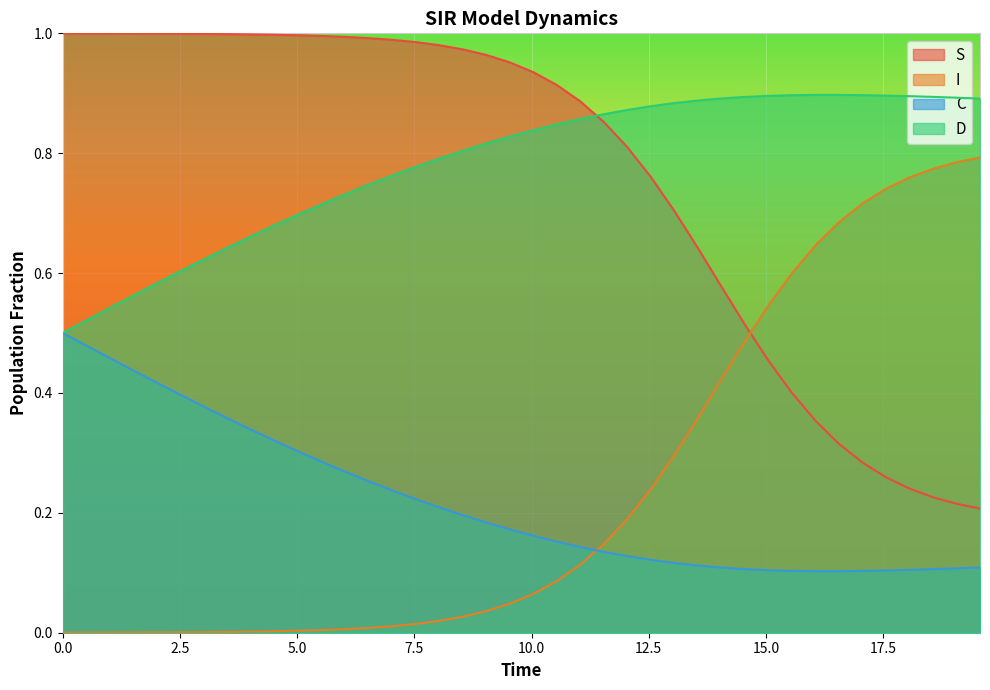

True or false: C and S intersect in this chart.

False